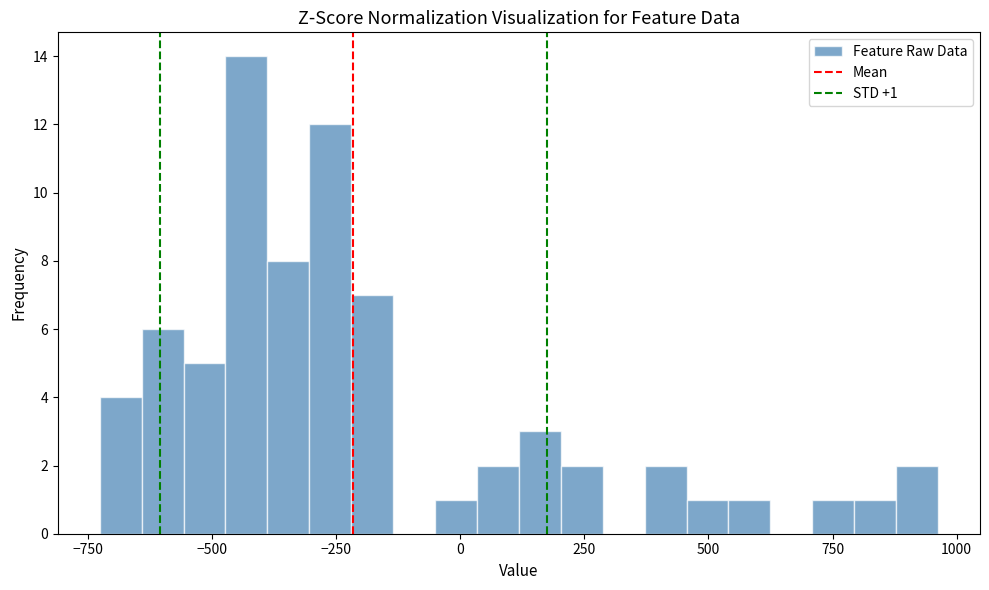

Read against the x-axis, roughly where is the centre of the tallest bar?

-450